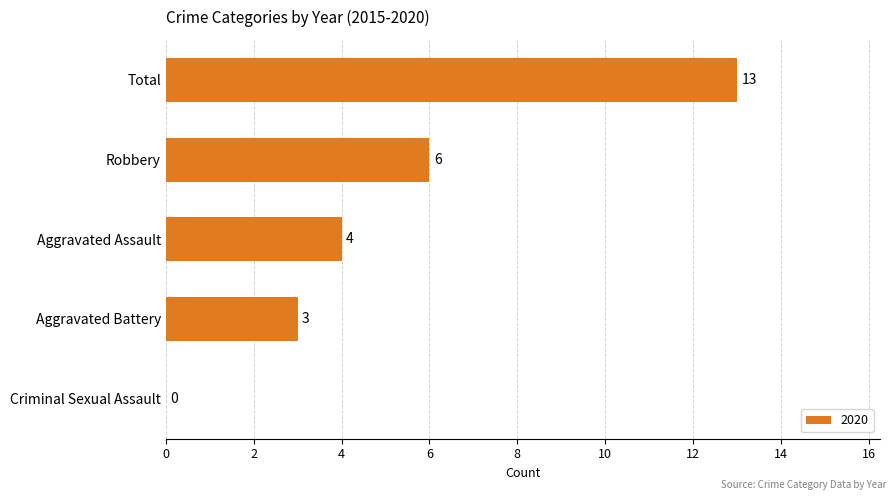

Count the number of data series in this chart.

1